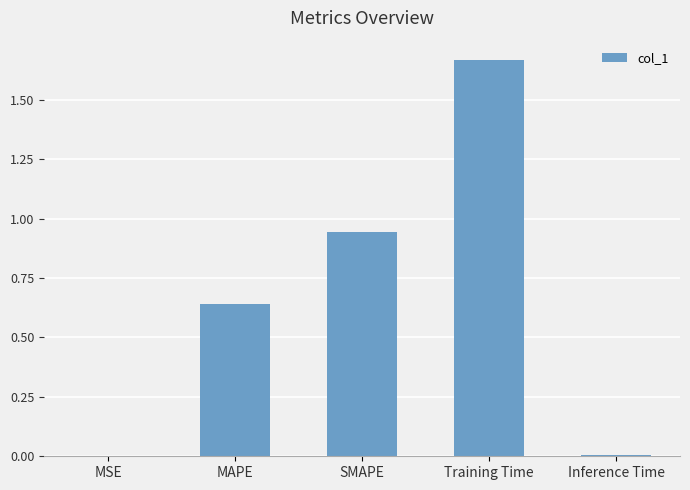

Which category has the highest value across all series?

Training Time